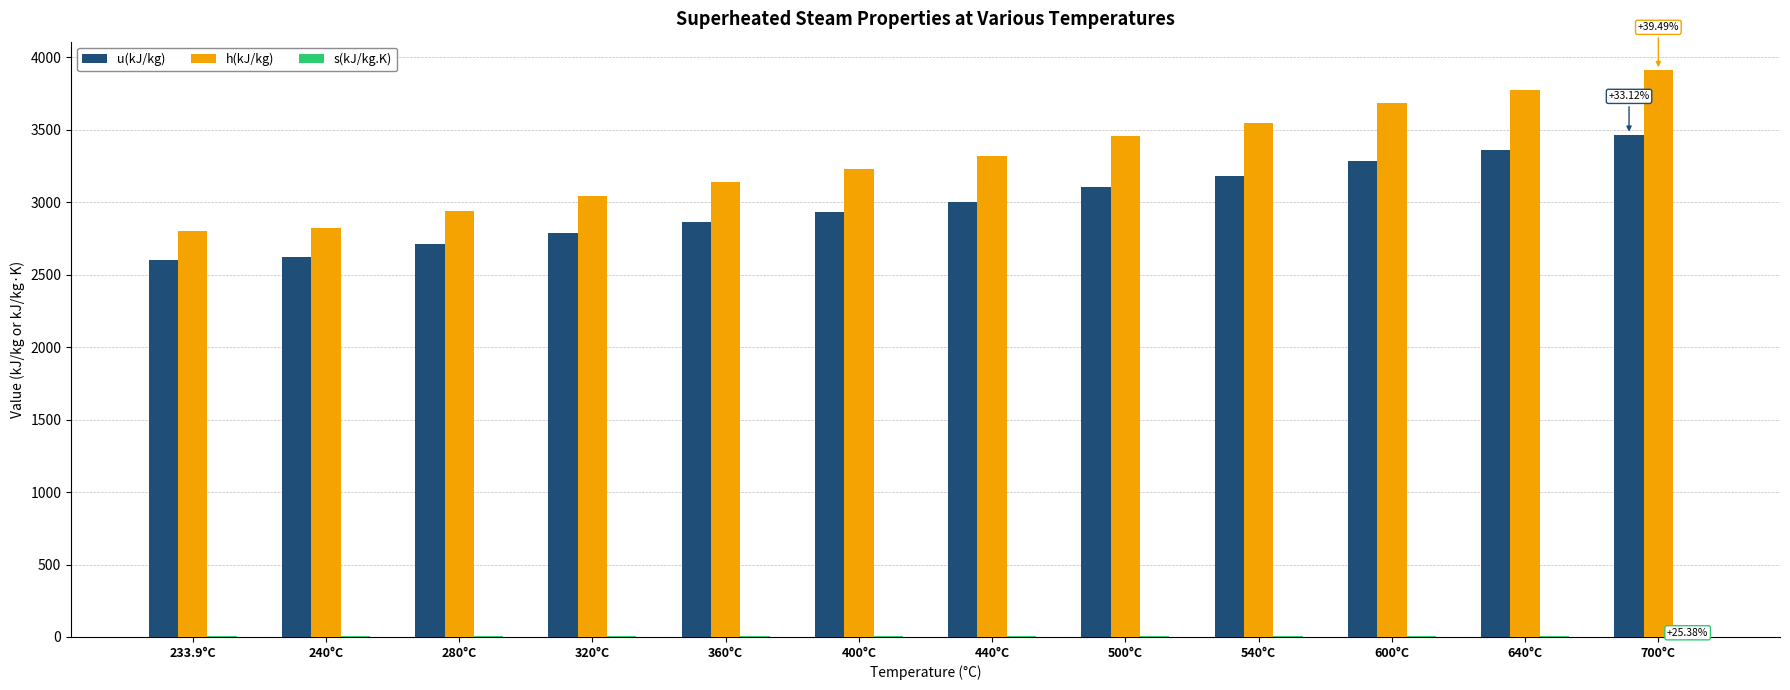

What is the sum of all u(kJ/kg) values?

35914.4